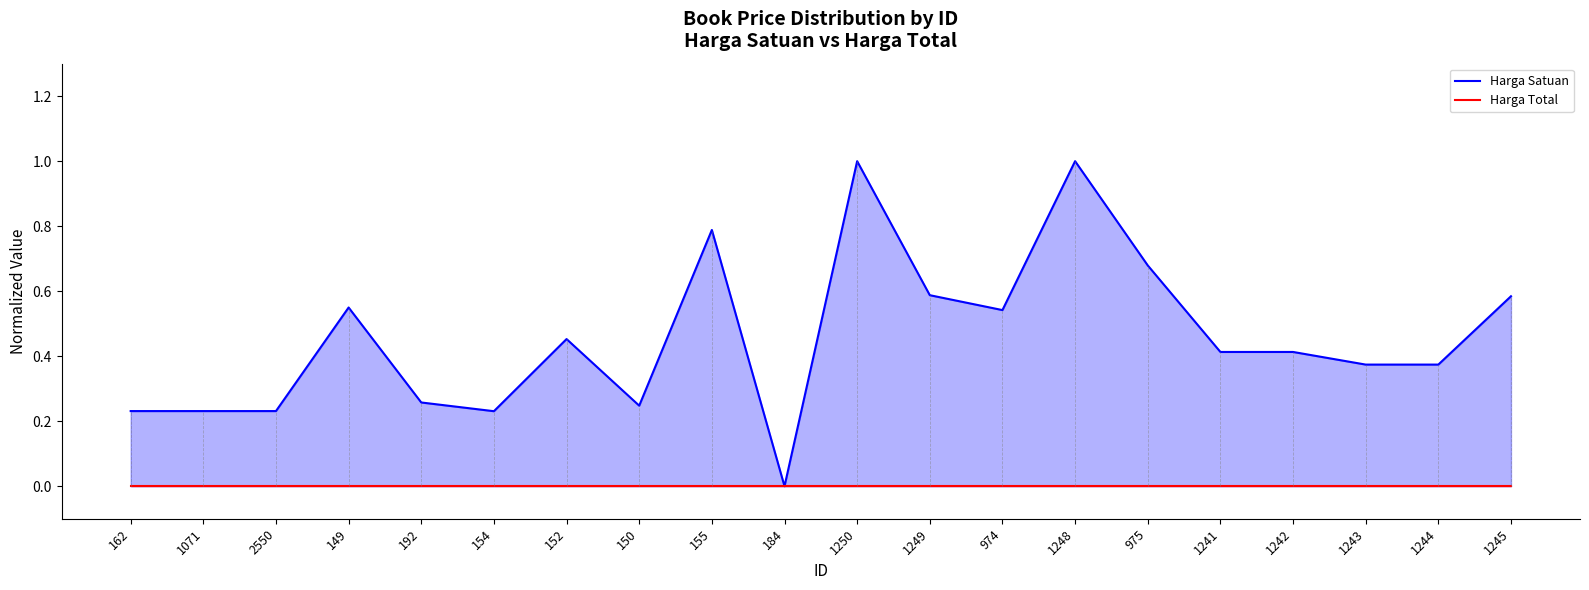

How many categories are shown in the chart?

20